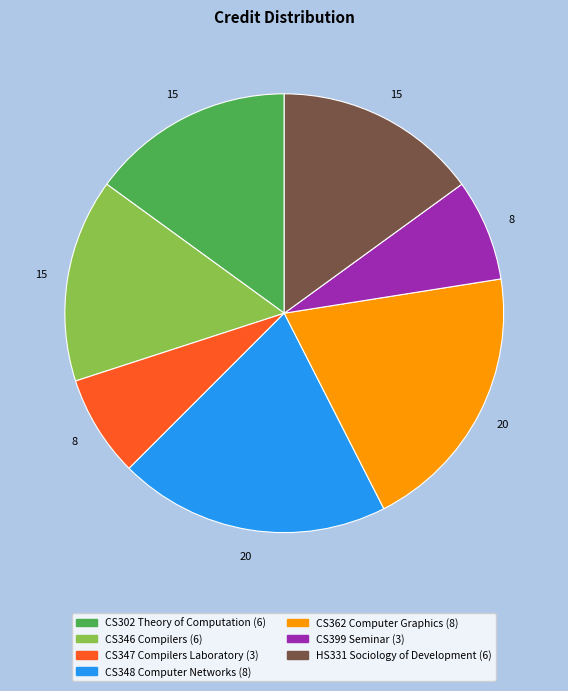

Does CS346 Compilers represent more than half of the total?

No